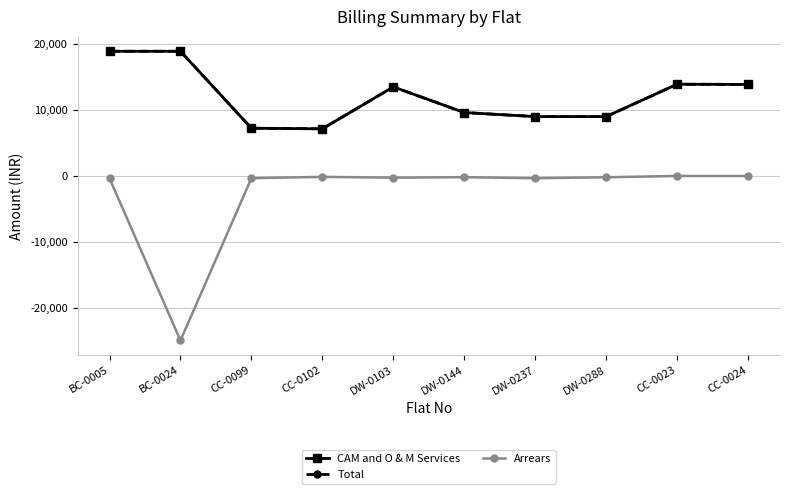

Does the chart have visible grid lines?

Yes